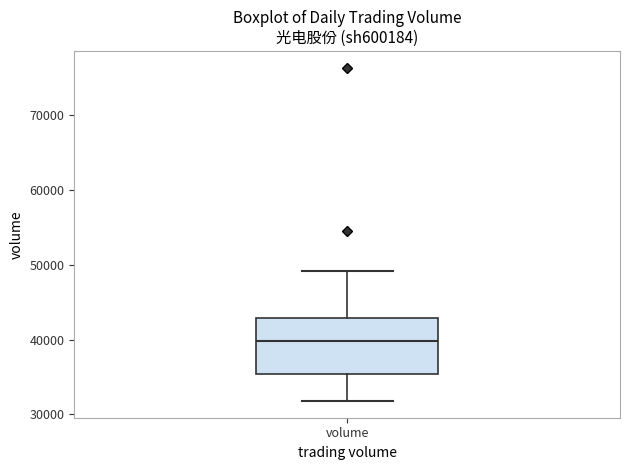

Read this box plot against the y-axis: the position of the median line, the range covered by the box, and the ends of both whiskers. The values are not printed on the chart, so give them approximately, as read against the axis.

median 40000, box 35000 to 43000, whiskers 32000 to 49000